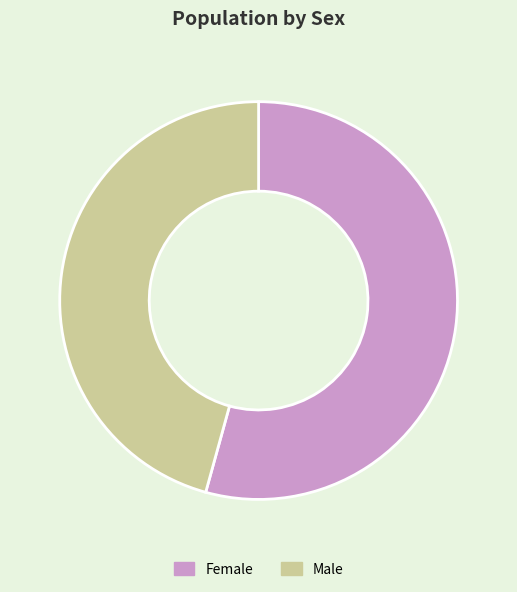

The Female slice represents 54% of the pie. True or false?

True